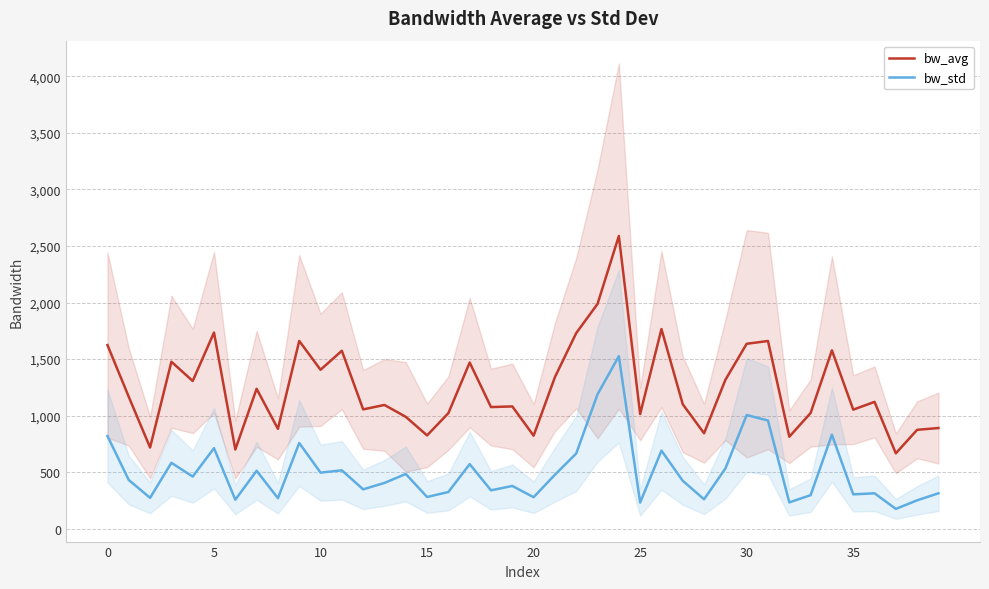

Which series has the largest range (max minus min)?

bw_avg